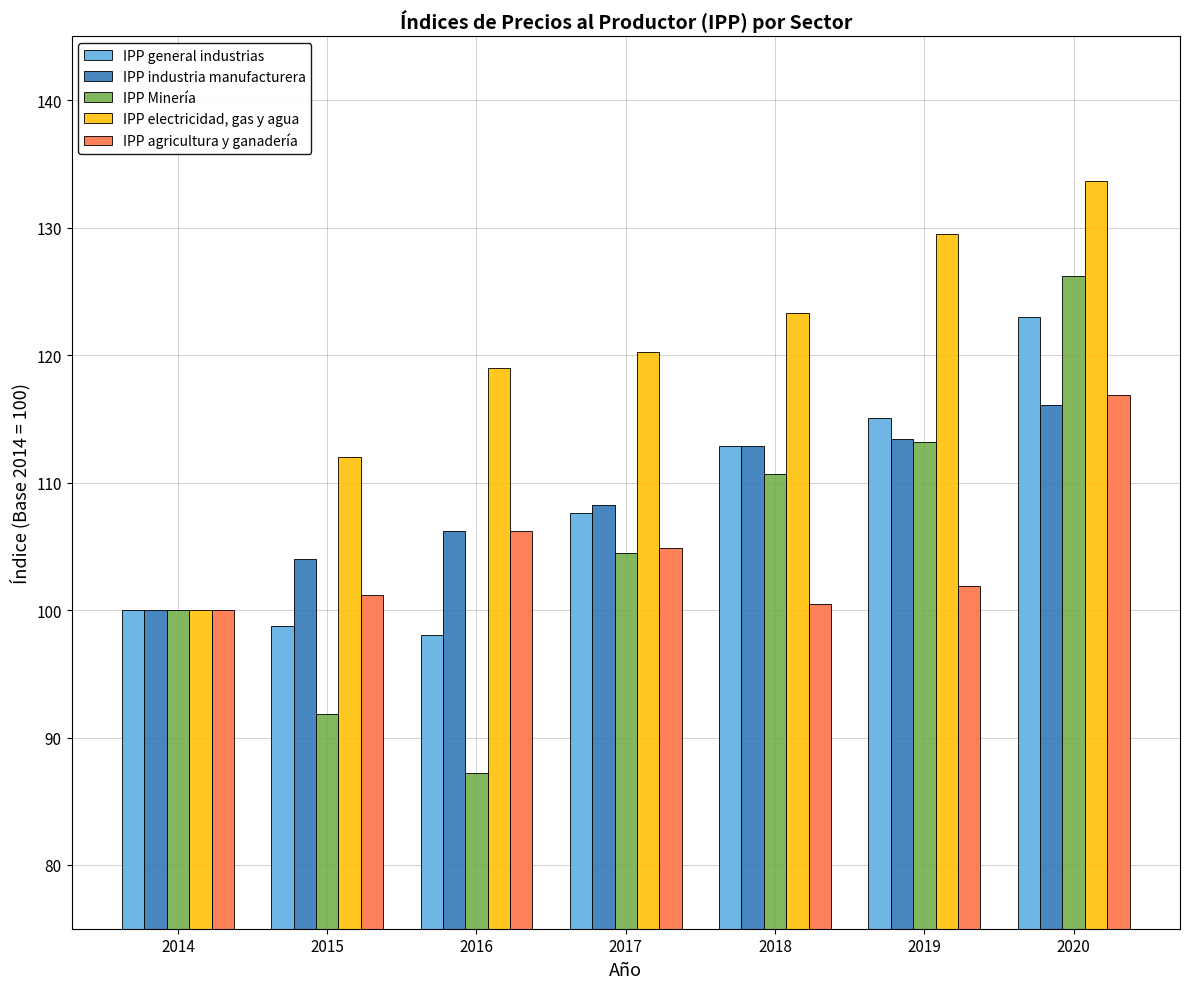

What is the maximum value shown in the chart?

133.7